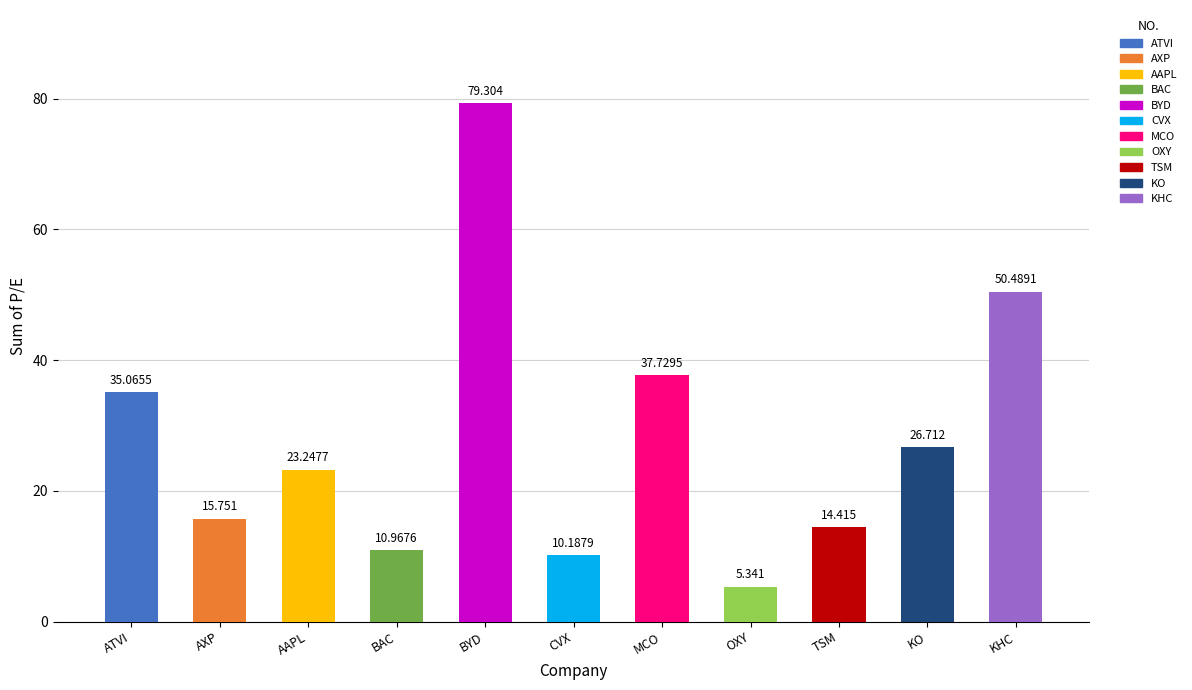

Which has a higher value, OXY or KHC?

KHC